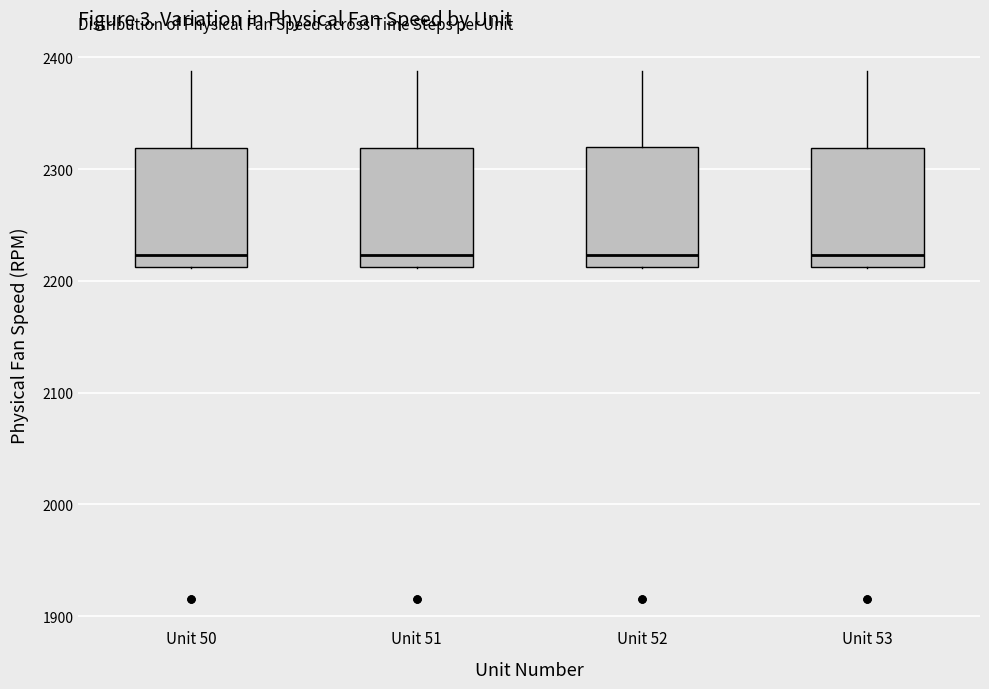

Reading left to right, transcribe this box plot: for each box, give where its median line is, the range the box spans, and where its two whiskers end, as read against the y-axis. The values are not printed on the chart, so give them approximately, as read against the axis.

Unit 50: median 2220, box 2210 to 2320, whiskers 2210 to 2390
Unit 51: median 2220, box 2210 to 2320, whiskers 2210 to 2390
Unit 52: median 2220, box 2210 to 2320, whiskers 2210 to 2390
Unit 53: median 2220, box 2210 to 2320, whiskers 2210 to 2390